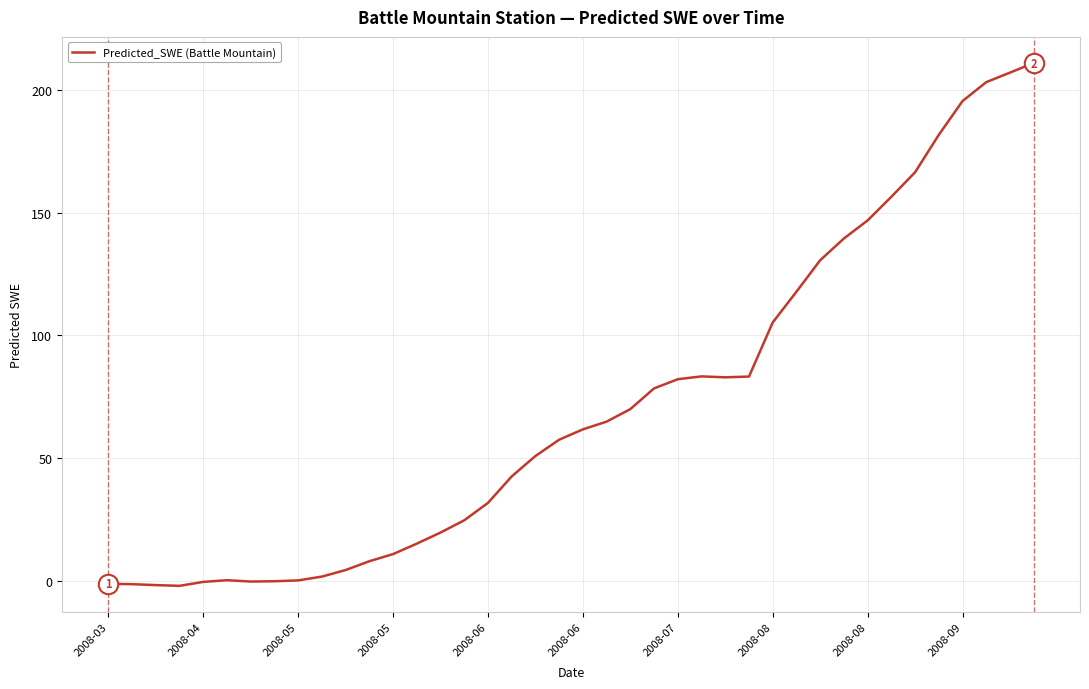

What is the greatest value displayed?

211.0